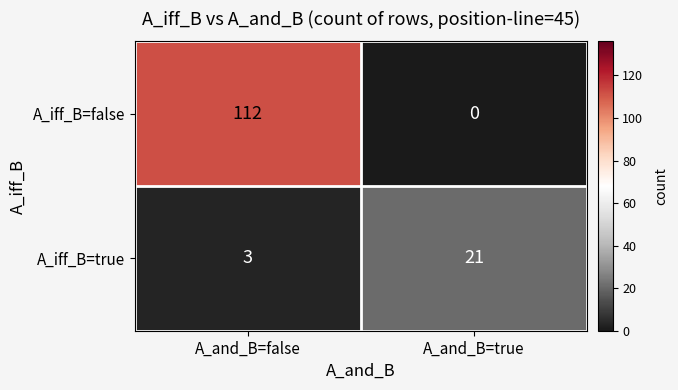

True or false: A_iff_B=false has a value of 0 at A_and_B=true.

True